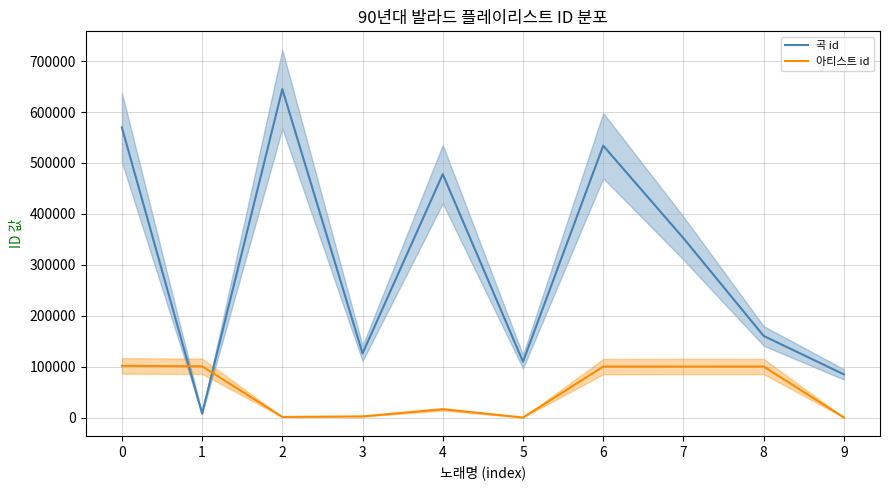

True or false: 아티스트 id and 곡 id intersect in this chart.

True